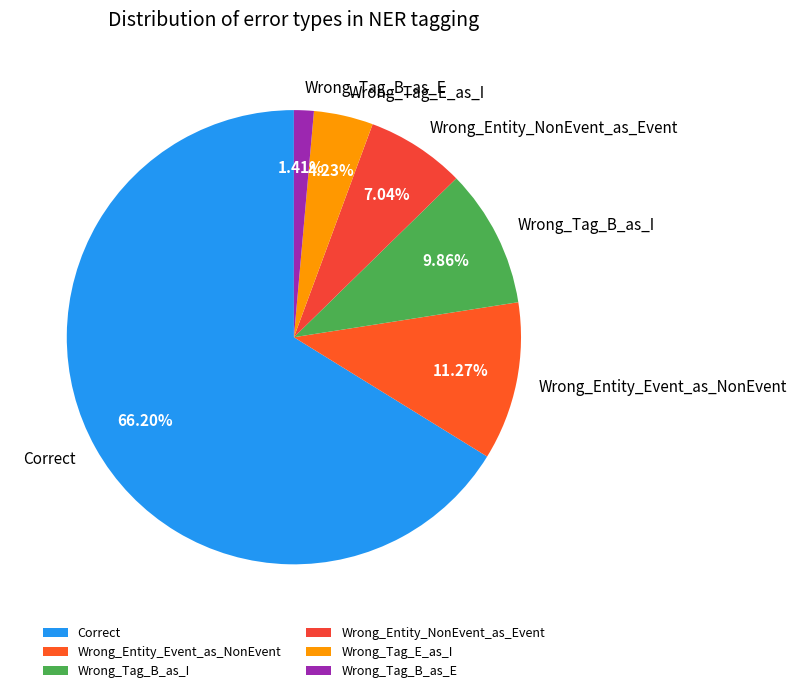

How many slices are in this pie chart?

6